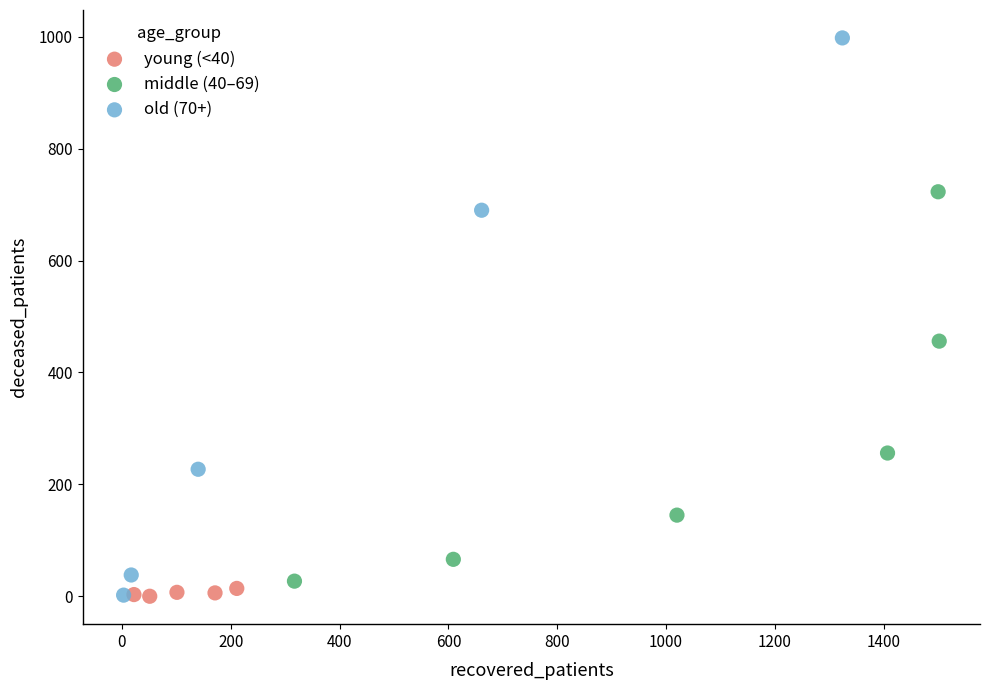

What are all the series names shown in the legend?

young (<40), middle (40–69), old (70+)